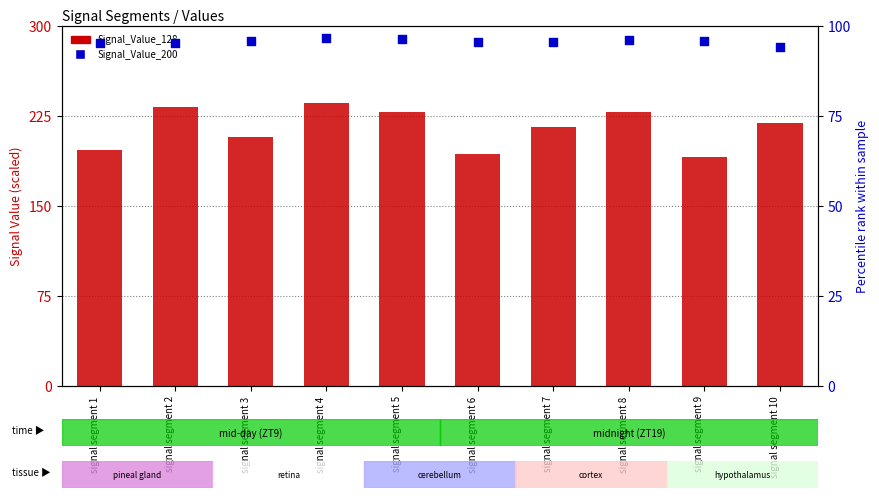

Which series has the widest spread of Y values?

Signal_Value_128